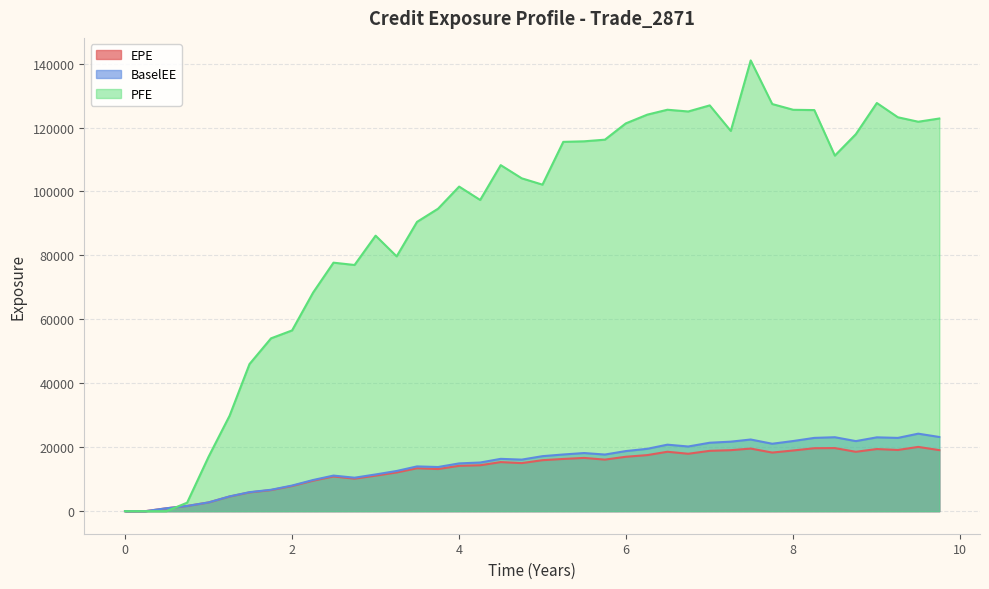

What are all the series names shown in the legend?

EPE, BaselEE, PFE